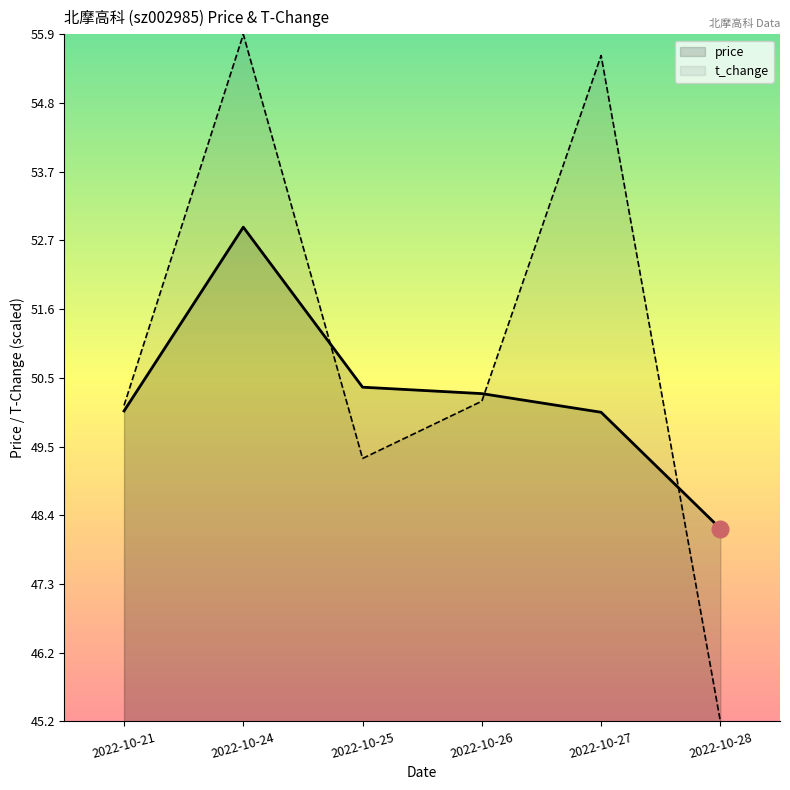

At which category does the chart reach its minimum across all series?

2022-10-28